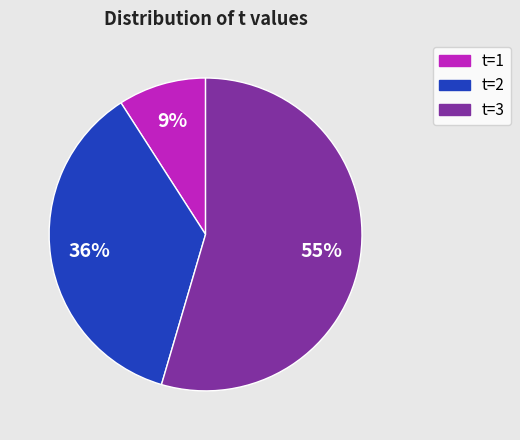

Count the number of slices in the pie.

3